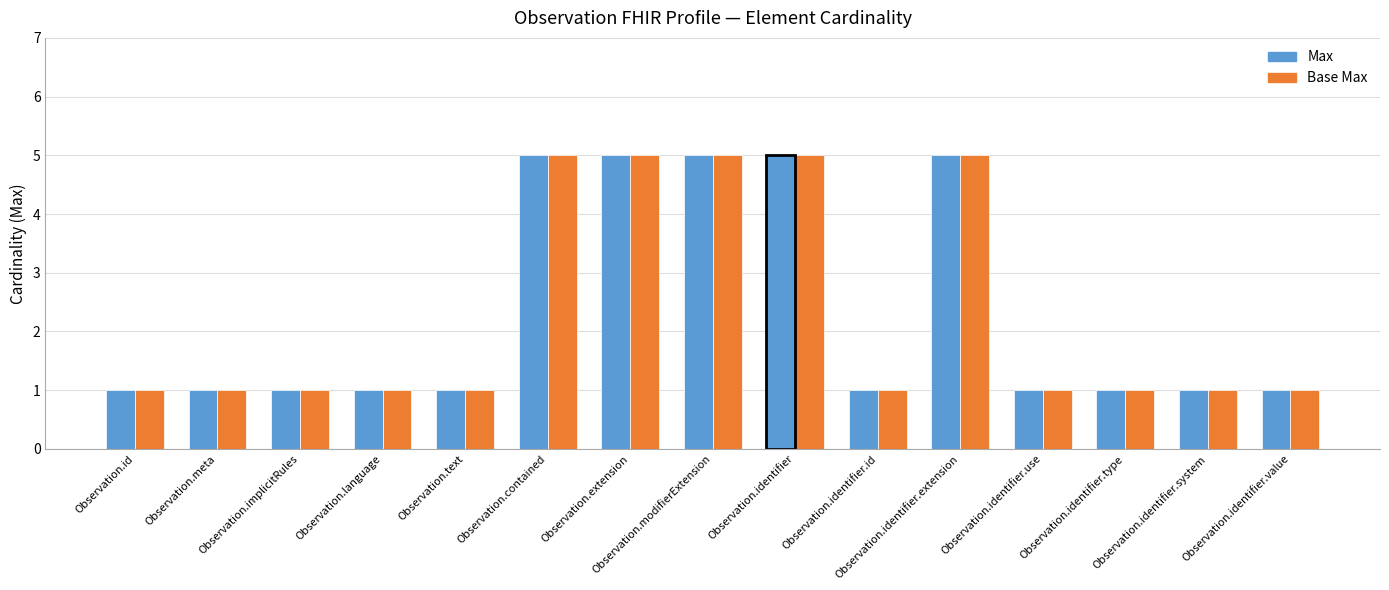

What is the greatest value displayed?

5